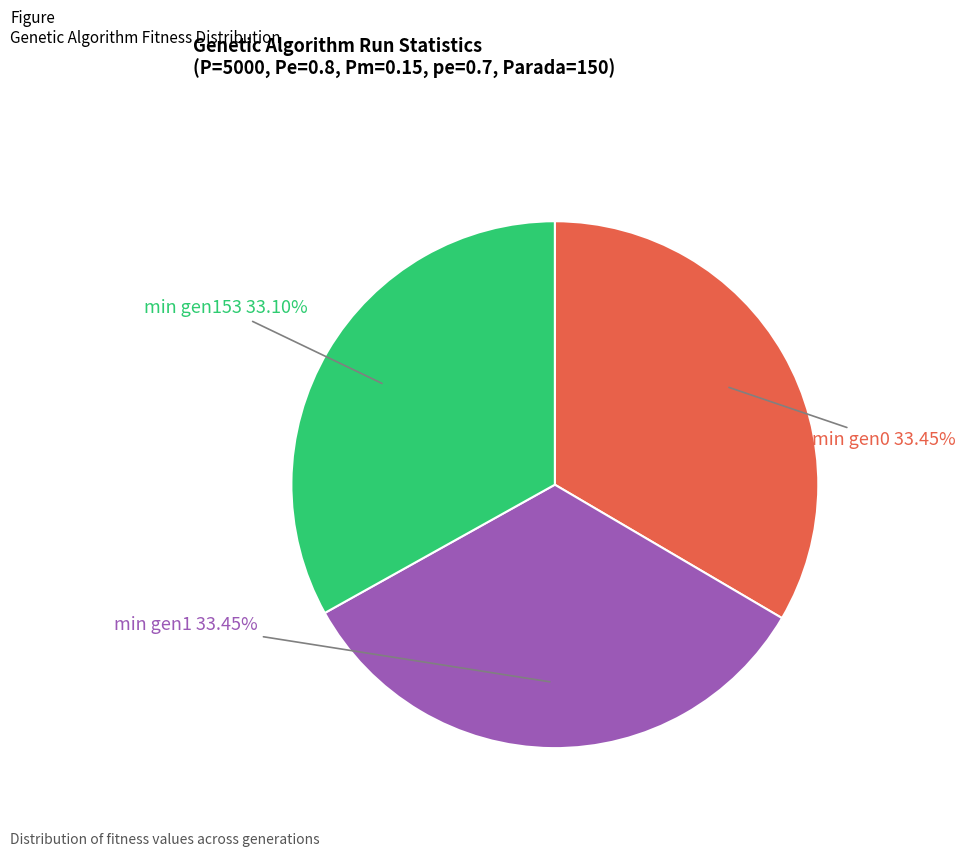

Combined, do min gen0 and min gen1 account for over 50%?

Yes